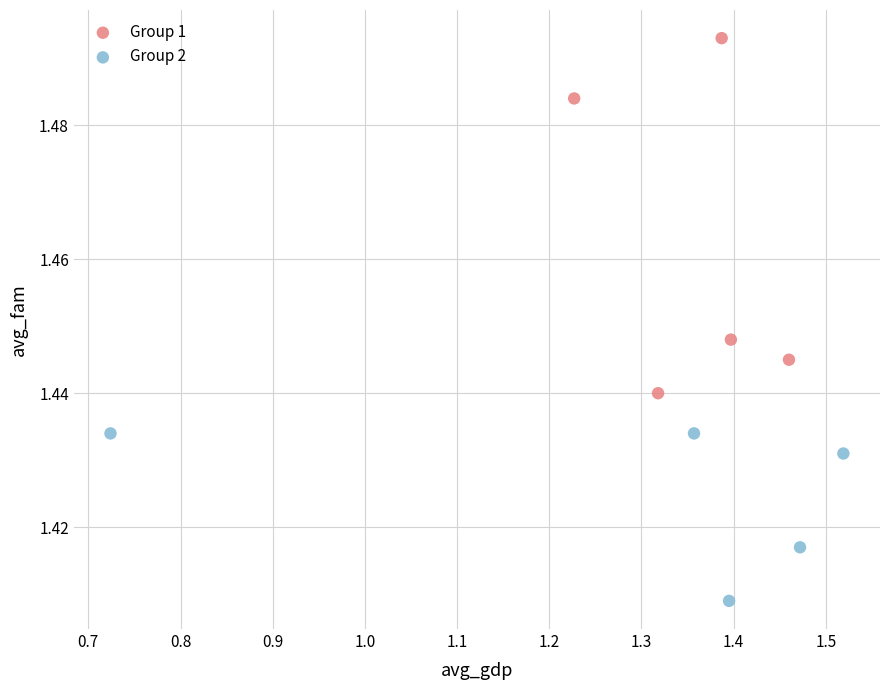

Which series has the largest Y range (max minus min)?

Group 1